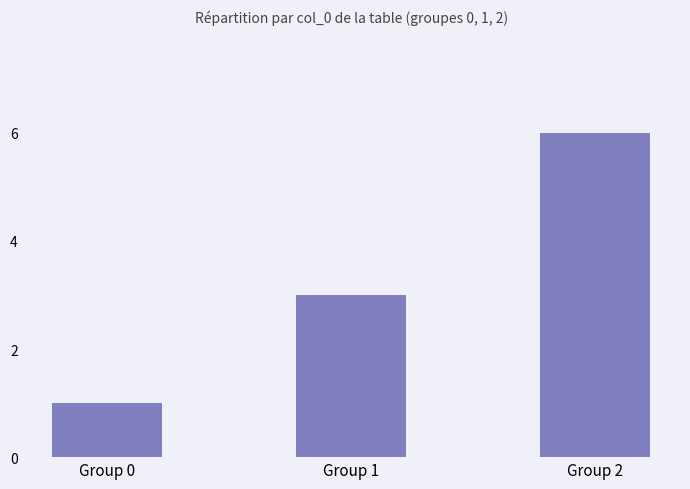

Reading left to right, what are all the values shown in this chart?

1	3	6